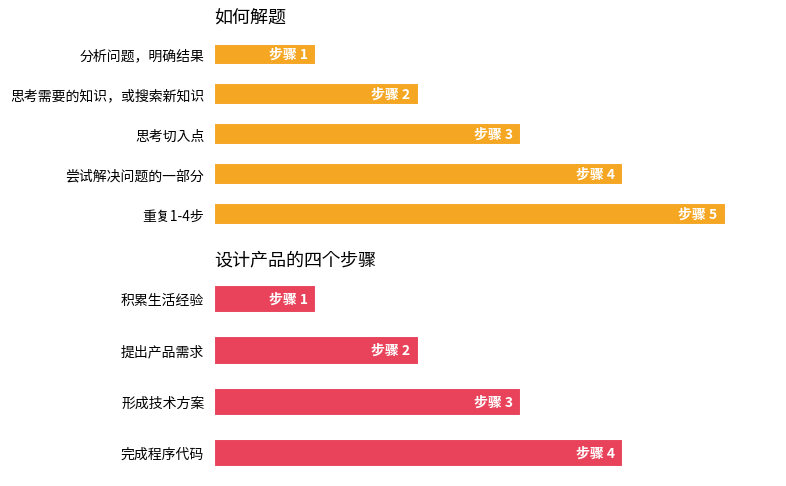

What is the sum of the values at 重复1-4步 and 尝试解决问题的一部分?

9